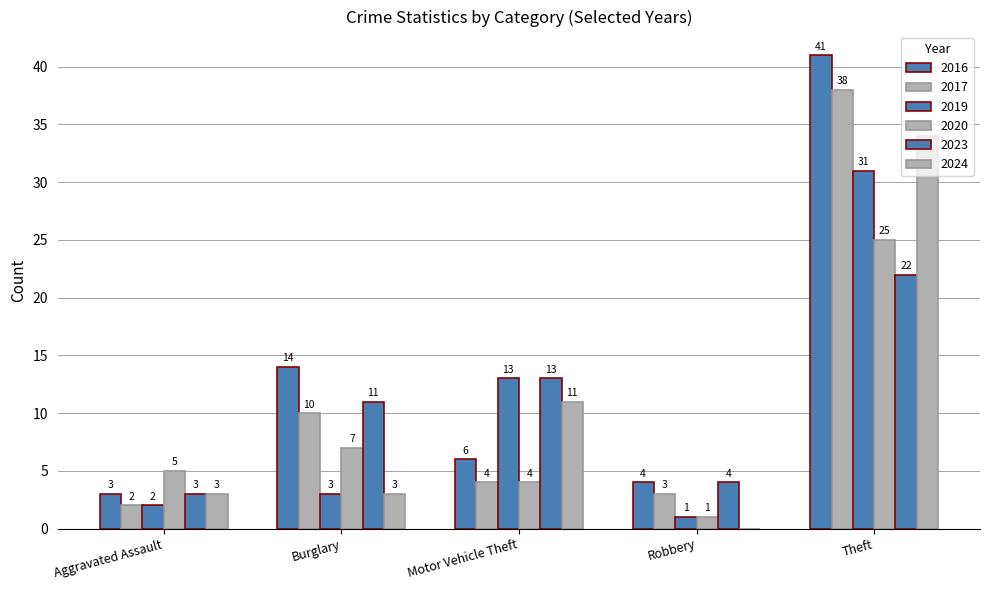

What is the label of the 1st bar from the left?

Aggravated Assault